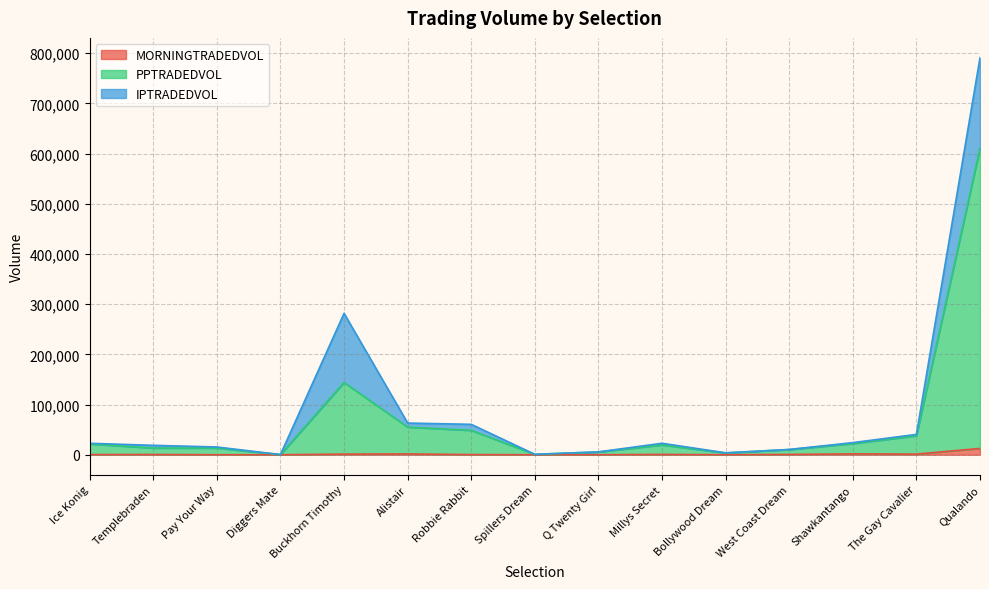

What are all the series names shown in the legend?

MORNINGTRADEDVOL, PPTRADEDVOL, IPTRADEDVOL